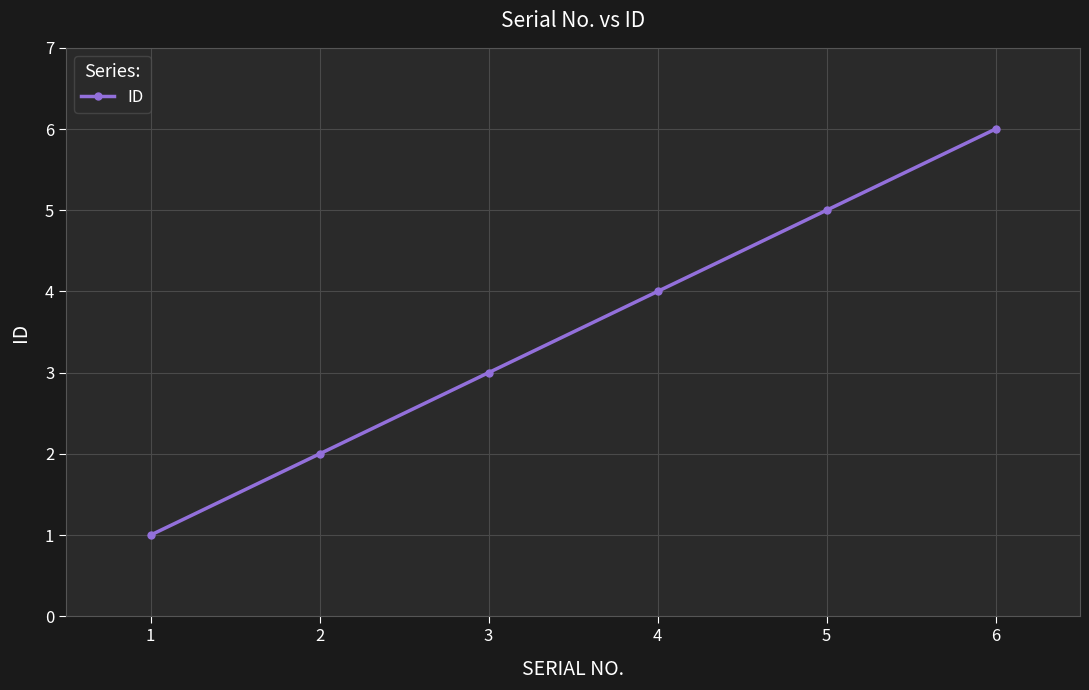

The chart shows a value of 1 at 1. True or false?

True